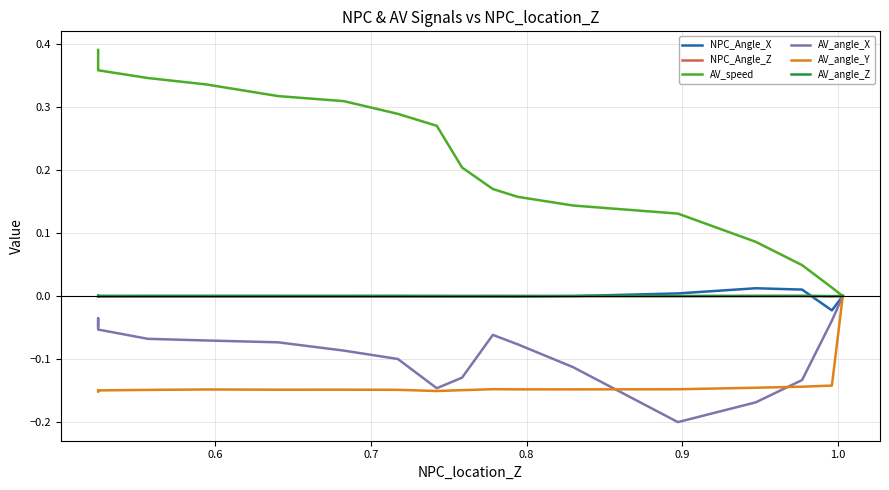

The value of NPC_Angle_Z at 7 is 0.0. True or false?

False